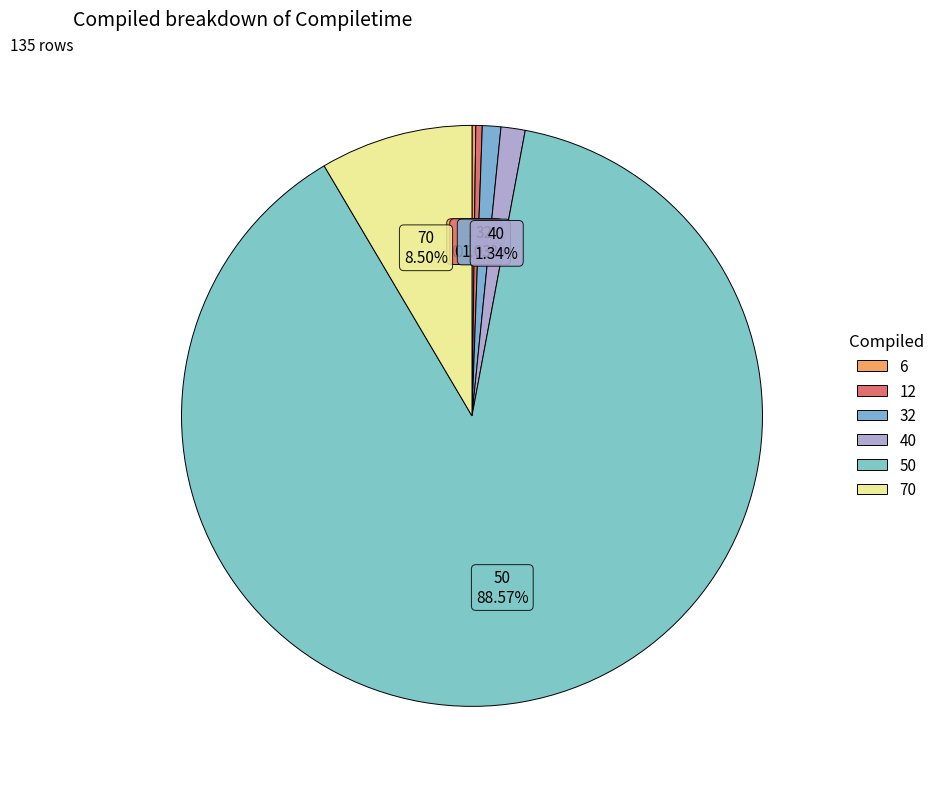

How many segments does this pie chart have?

6